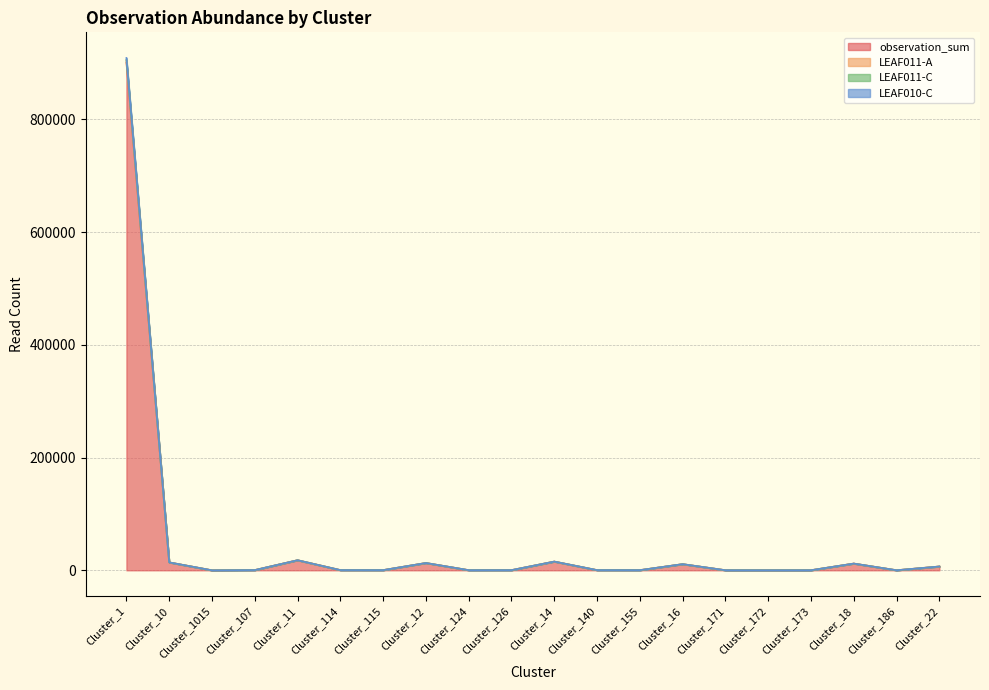

True or false: LEAF011-A and LEAF011-C intersect in this chart.

False